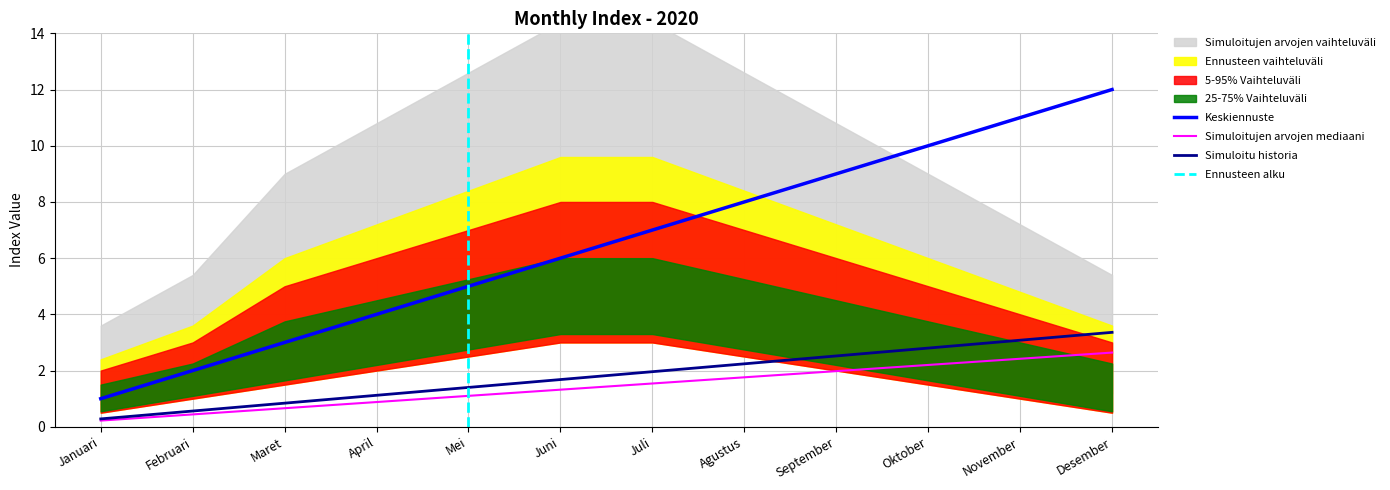

What is the approximate value of Suffix at November?

11.0